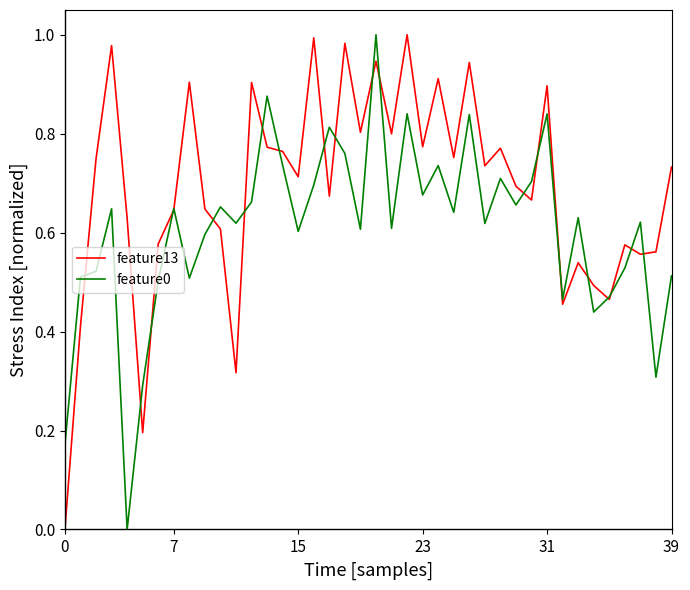

List the series in order of their overall mean, highest first.

feature13, feature0